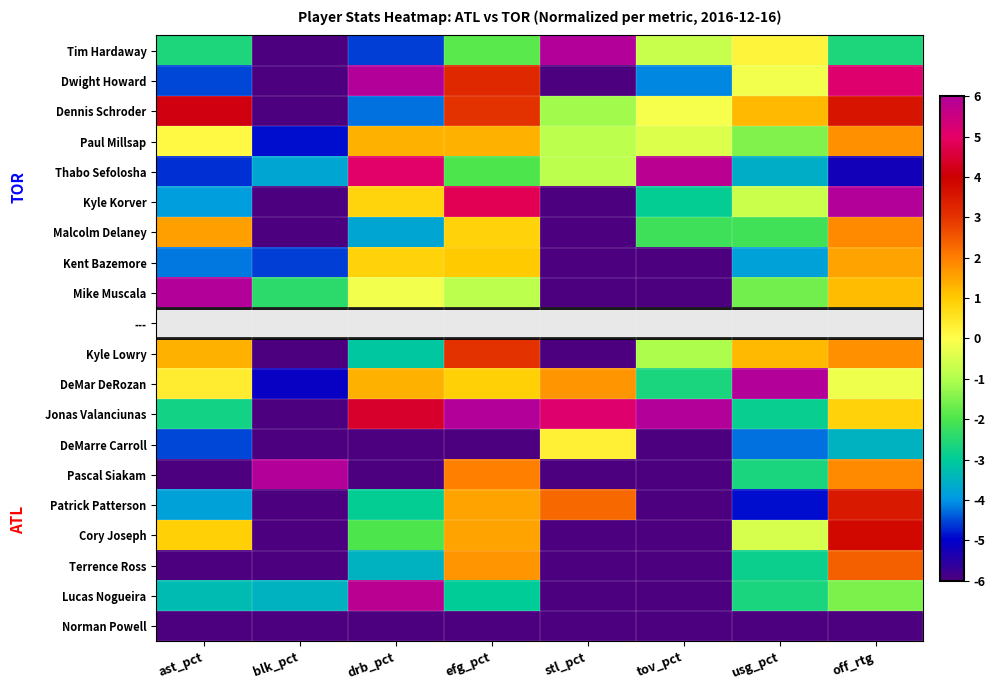

What is the sum of the Paul Millsap values at efg_pct and drb_pct?

2.7